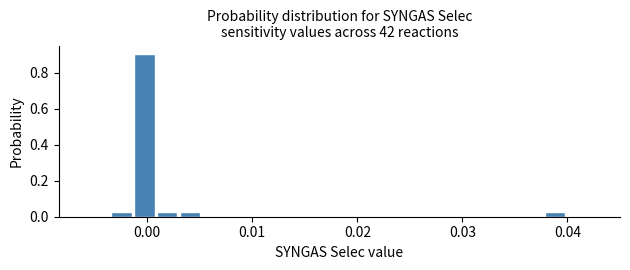

Around what value on the x-axis is the tallest bar? Give the approximate position of its centre, as read against the axis.

0.000